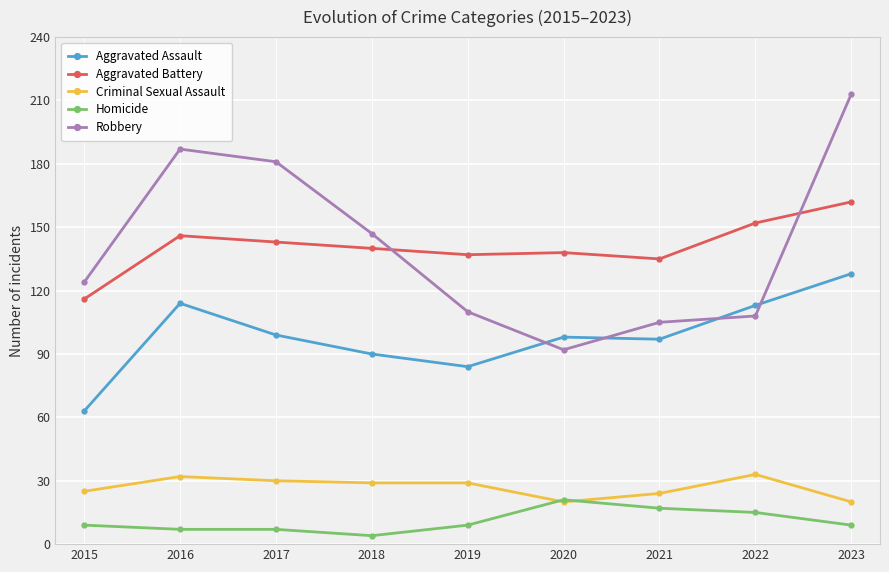

How many values in the Robbery series are below 124?

4